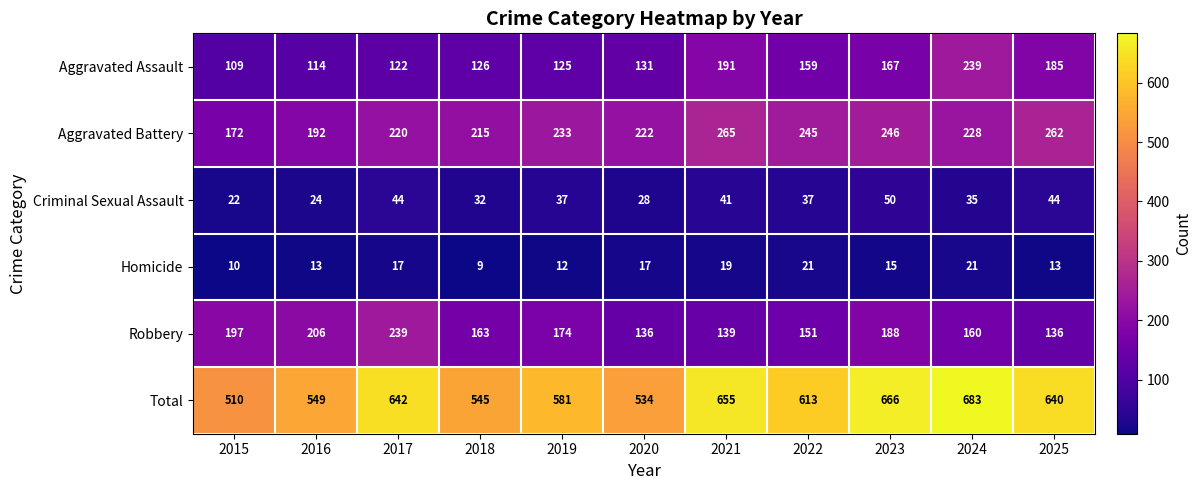

True or false: Criminal Sexual Assault has a value of 56 at 2021.

False